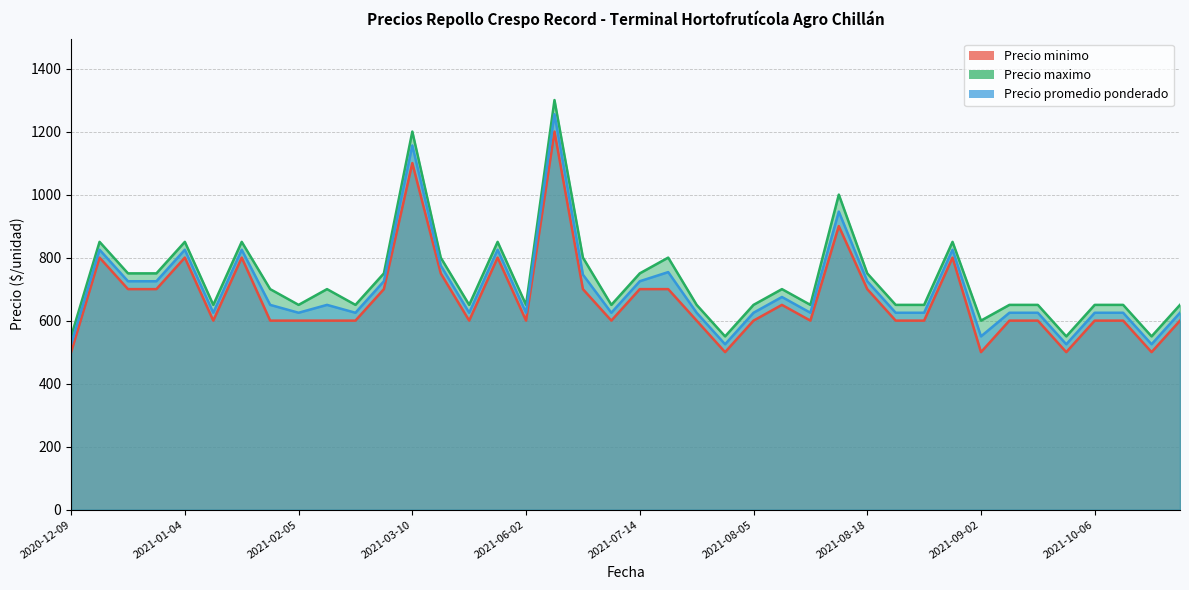

Reading right to left, transcribe all the data shown in this chart.

Precio minimo: 2021-11-03=600	2021-10-29=500	2021-10-26=600	2021-10-06=600	2021-09-21=500	2021-09-13=600	2021-09-09=600	2021-09-02=500	2021-08-30=800	2021-08-26=600	2021-08-24=600	2021-08-18=700	2021-08-16=900	2021-08-11=600	2021-08-06=650	2021-08-05=600	2021-08-02=500	2021-07-29=600	2021-07-20=700	2021-07-14=700	2021-06-18=600	2021-06-16=700	2021-06-15=1200	2021-06-02=600	2021-05-06=800	2021-05-05=600	2021-04-13=750	2021-03-10=1100	2021-03-03=700	2021-02-16=600	2021-02-09=600	2021-02-05=600	2021-02-04=600	2021-01-29=800	2021-01-07=600	2021-01-04=800	2020-12-30=700	2020-12-28=700	2020-12-22=800	2020-12-09=500
Precio maximo: 2021-11-03=650	2021-10-29=550	2021-10-26=650	2021-10-06=650	2021-09-21=550	2021-09-13=650	2021-09-09=650	2021-09-02=600	2021-08-30=850	2021-08-26=650	2021-08-24=650	2021-08-18=750	2021-08-16=1000	2021-08-11=650	2021-08-06=700	2021-08-05=650	2021-08-02=550	2021-07-29=650	2021-07-20=800	2021-07-14=750	2021-06-18=650	2021-06-16=800	2021-06-15=1300	2021-06-02=650	2021-05-06=850	2021-05-05=650	2021-04-13=800	2021-03-10=1200	2021-03-03=750	2021-02-16=650	2021-02-09=700	2021-02-05=650	2021-02-04=700	2021-01-29=850	2021-01-07=650	2021-01-04=850	2020-12-30=750	2020-12-28=750	2020-12-22=850	2020-12-09=550
Precio promedio ponderado: 2021-11-03=625	2021-10-29=525	2021-10-26=625	2021-10-06=625	2021-09-21=525	2021-09-13=625	2021-09-09=625	2021-09-02=550	2021-08-30=825	2021-08-26=625	2021-08-24=625	2021-08-18=725	2021-08-16=946	2021-08-11=625	2021-08-06=675	2021-08-05=625	2021-08-02=525	2021-07-29=625	2021-07-20=754	2021-07-14=725	2021-06-18=625	2021-06-16=746	2021-06-15=1255	2021-06-02=625	2021-05-06=825	2021-05-05=625	2021-04-13=775	2021-03-10=1156	2021-03-03=725	2021-02-16=625	2021-02-09=650	2021-02-05=625	2021-02-04=650	2021-01-29=825	2021-01-07=625	2021-01-04=825	2020-12-30=725	2020-12-28=725	2020-12-22=825	2020-12-09=525